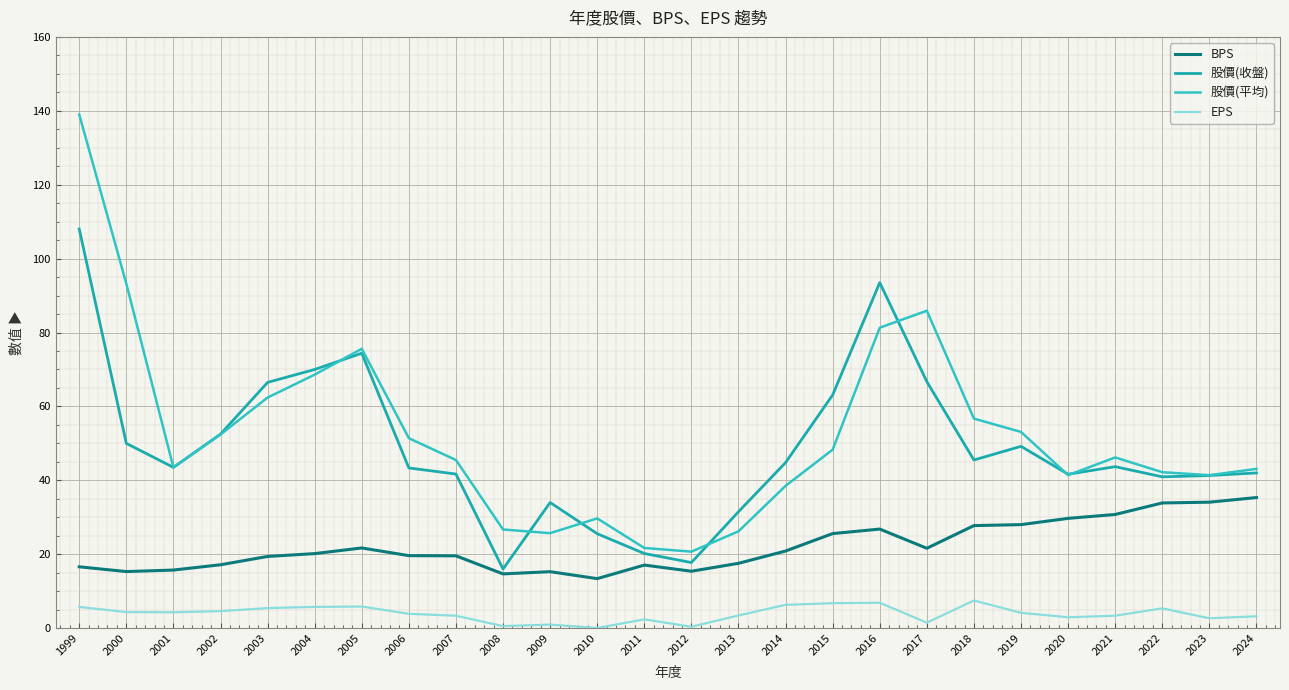

What is the sum of the 股價(平均) values at 2024 and 2006?

94.5